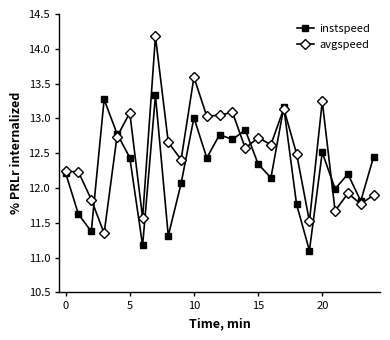

In instspeed, how many points are higher than both neighbors (excluding endpoints)?

8